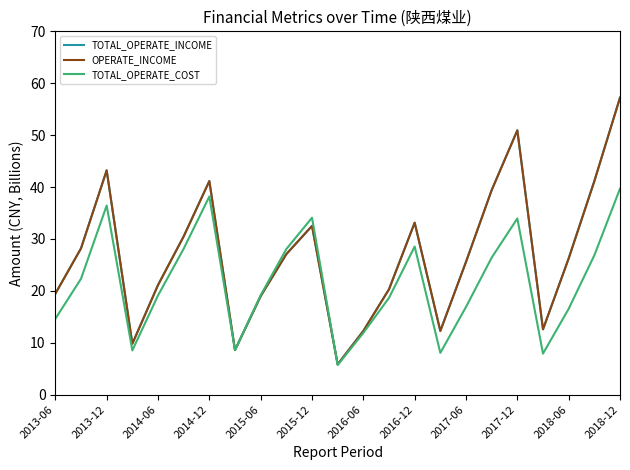

Rank the series by their maximum value, from highest to lowest.

TOTAL_OPERATE_INCOME, OPERATE_INCOME, TOTAL_OPERATE_COST